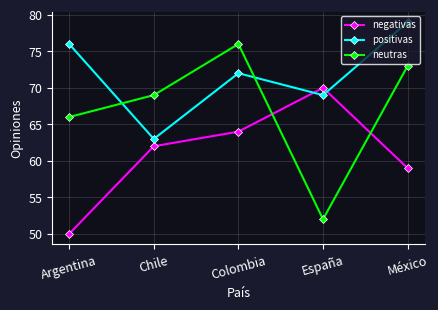

Which series has the largest range (max minus min)?

neutras